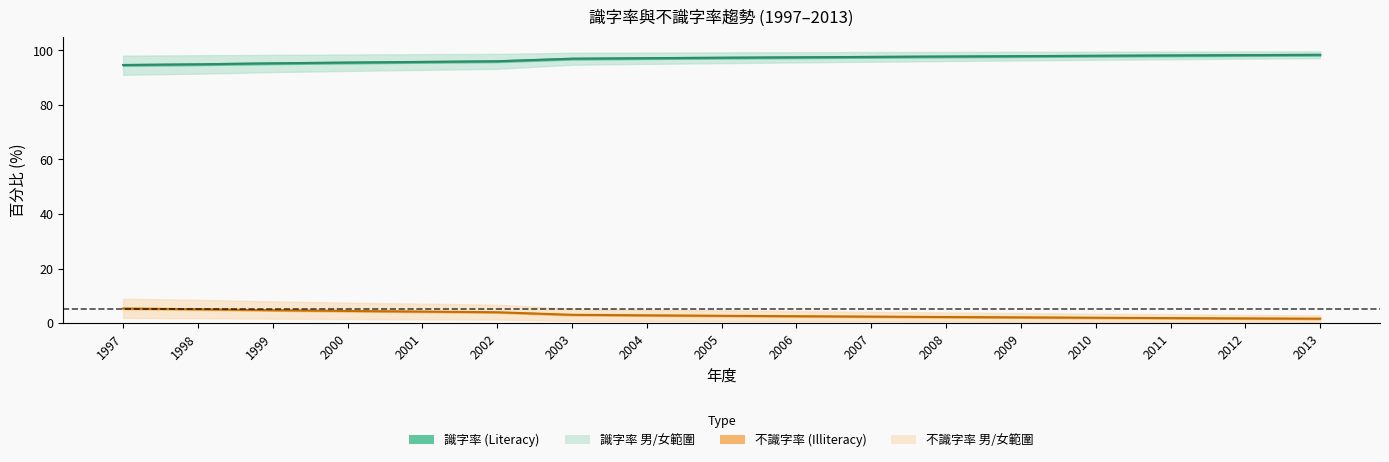

Reading left to right, list all the values displayed in this chart.

識字率(%)_總計: 1997=94.7	1998=94.9	1999=95.3	2000=95.5	2001=95.8	2002=96.0	2003=97.0	2004=97.2	2005=97.3	2006=97.5	2007=97.6	2008=97.8	2009=97.9	2010=98.0	2011=98.2	2012=98.3	2013=98.4
不識字率(%)_總計: 1997=5.3	1998=5.1	1999=4.7	2000=4.5	2001=4.2	2002=4.0	2003=3.0	2004=2.8	2005=2.7	2006=2.5	2007=2.4	2008=2.2	2009=2.1	2010=2.0	2011=1.8	2012=1.7	2013=1.6